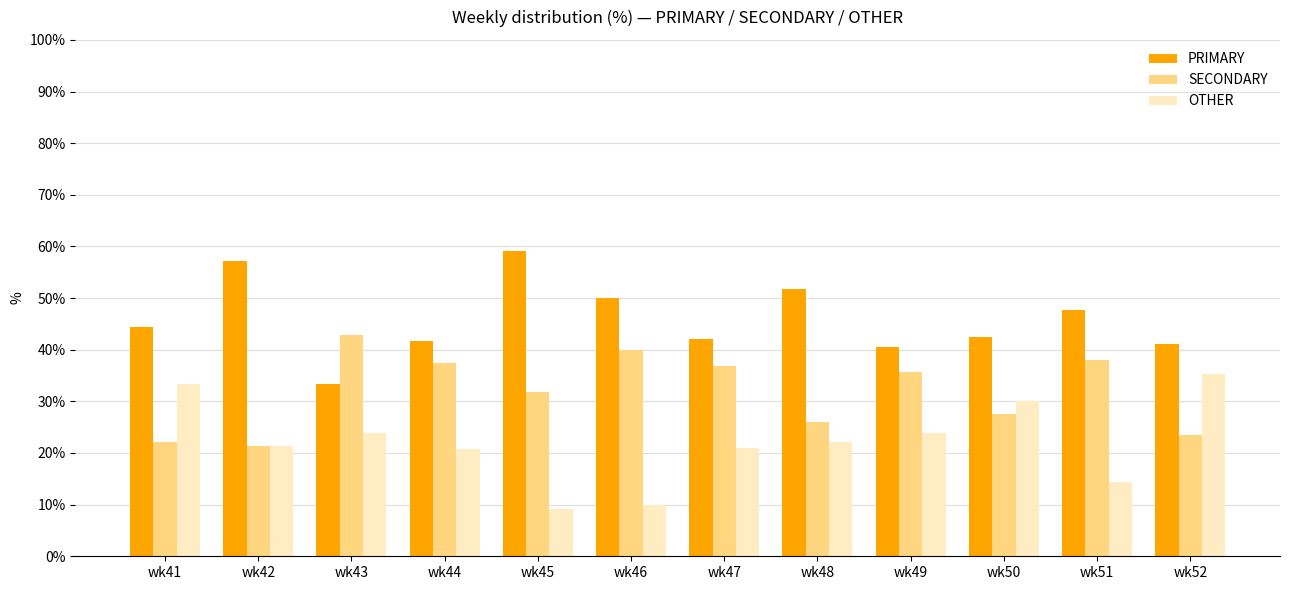

What is the total value across all series at wk48?

100.0